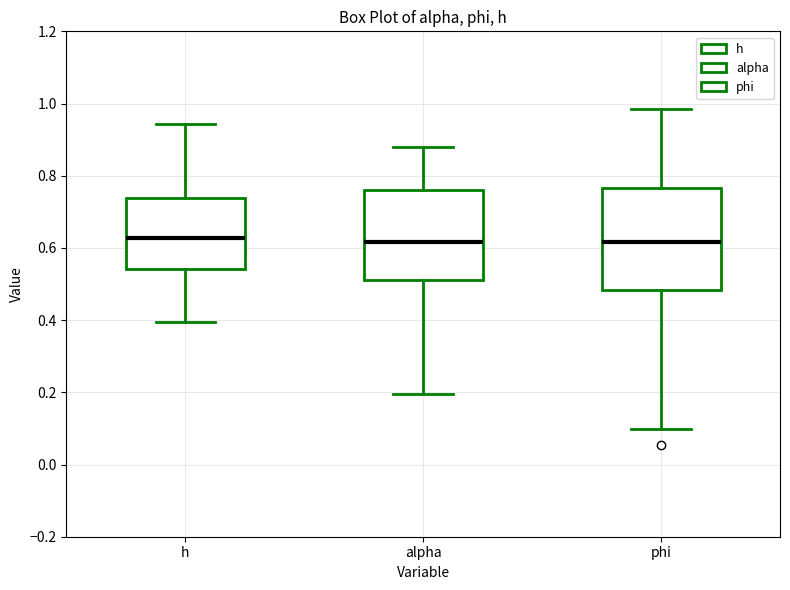

Reading left to right, read every box against the y-axis: the position of its median line, the range the box covers, and the ends of its whiskers. The values are not printed on the chart, so give them approximately, as read against the axis.

h: median 0.62, box 0.54 to 0.74, whiskers 0.40 to 0.94
alpha: median 0.62, box 0.52 to 0.76, whiskers 0.20 to 0.88
phi: median 0.62, box 0.48 to 0.76, whiskers 0.10 to 0.98